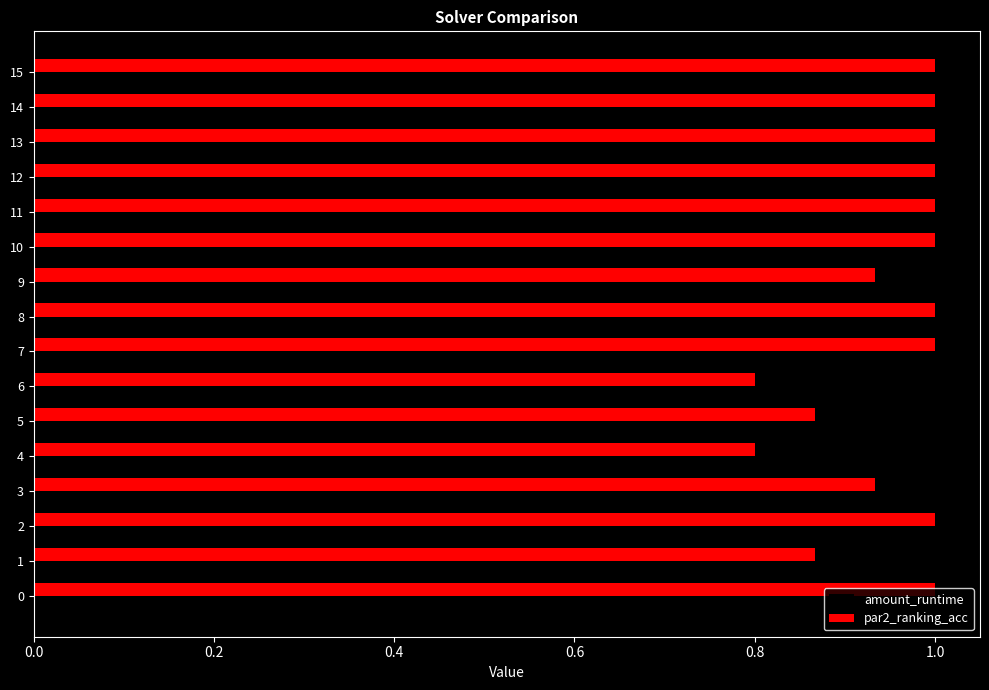

What is the approximate value of par2_ranking_acc at 7?

1.0